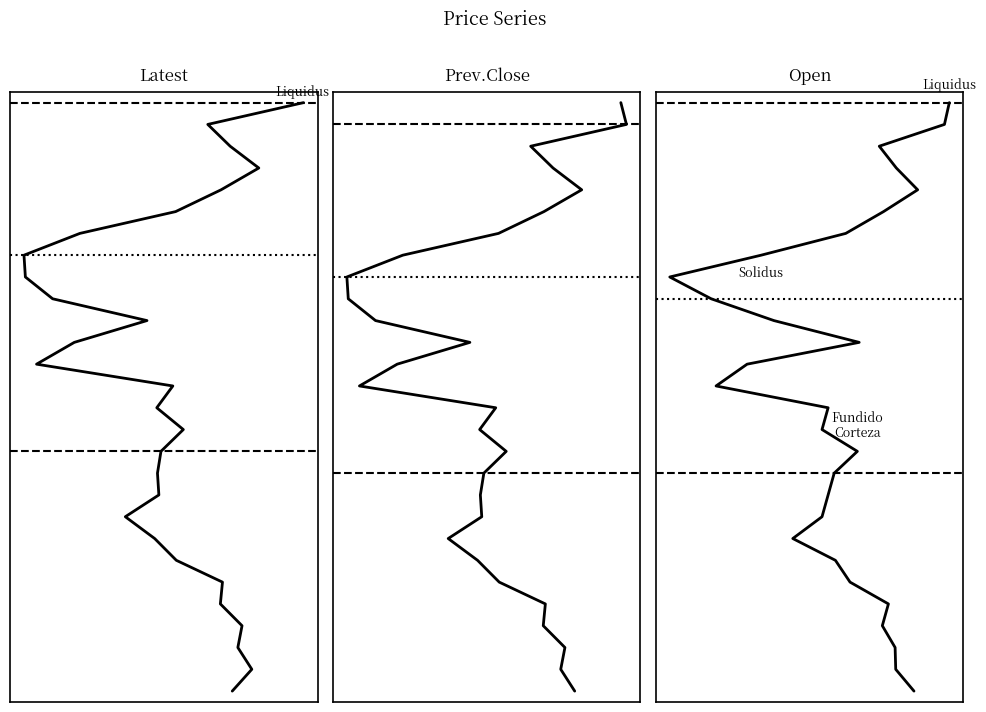

True or false: Prev.Close has more than 0 interior local peaks.

False